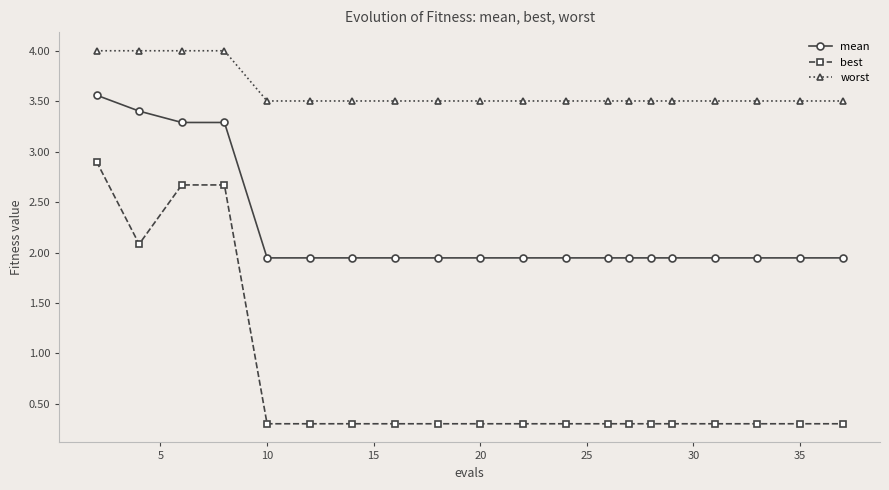

Rank the series by their average value, from highest to lowest.

worst, mean, best